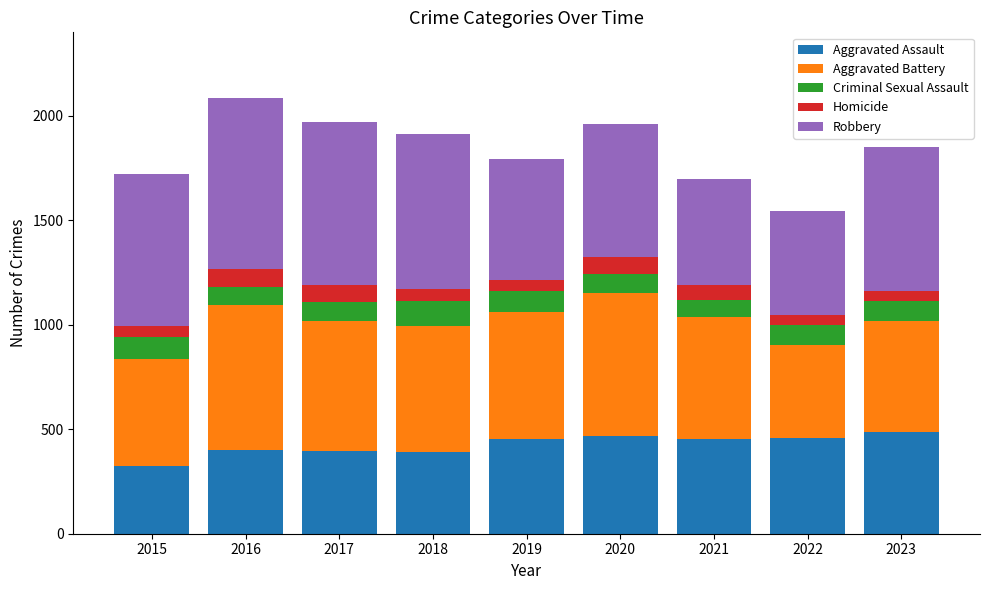

The Aggravated Assault series shows 132 at 2017. True or false?

False